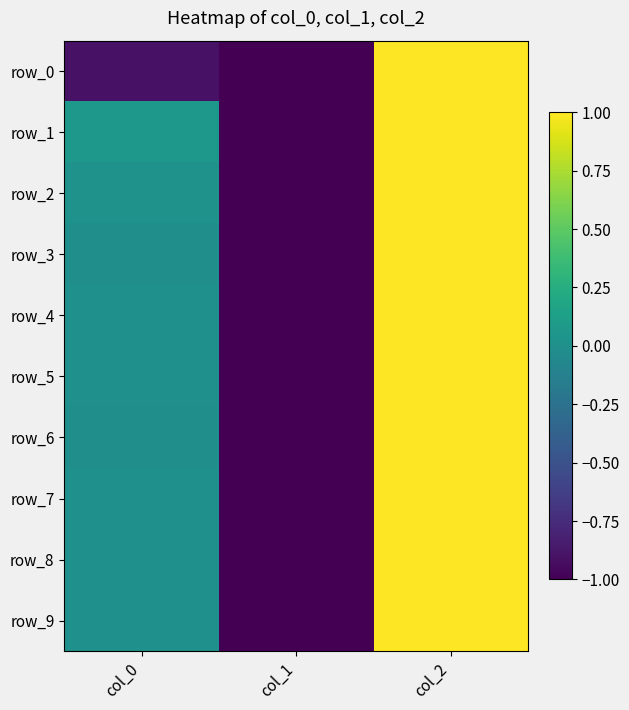

Is it true that row_9 equals 1.5 at col_2?

False